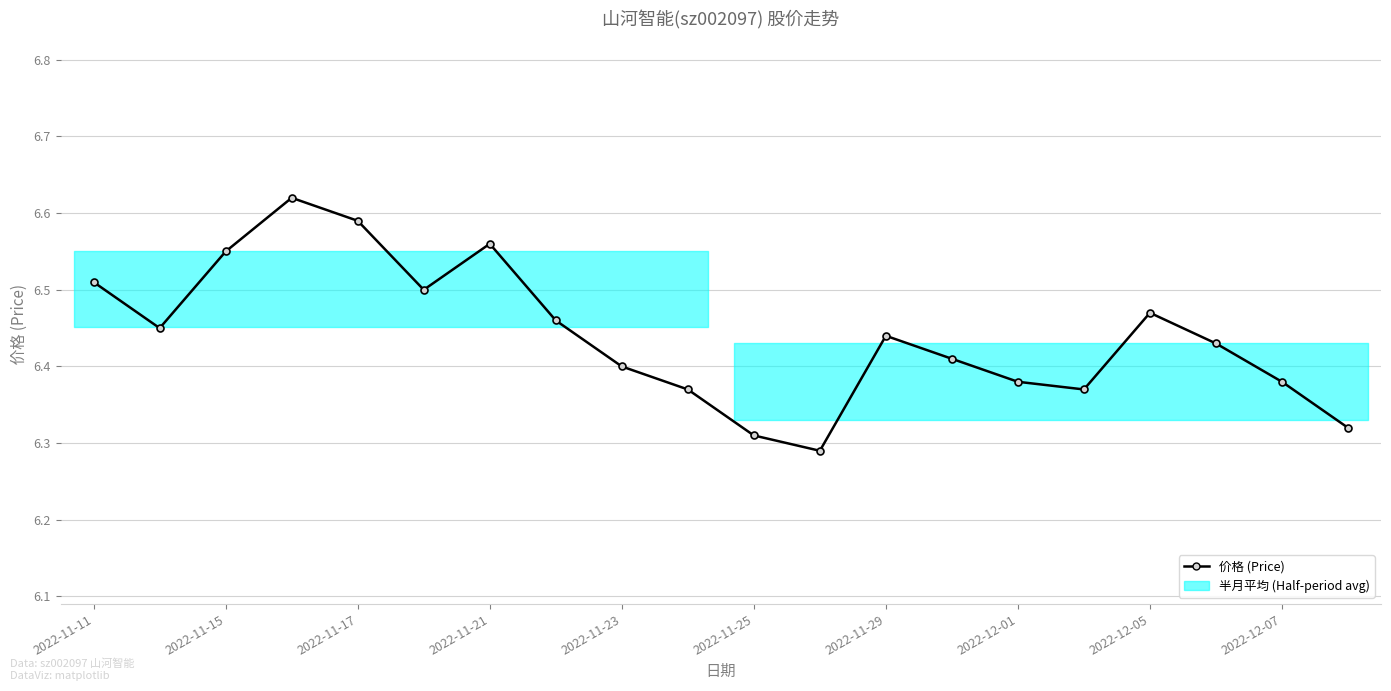

What is the difference between the maximum and minimum values?

0.3